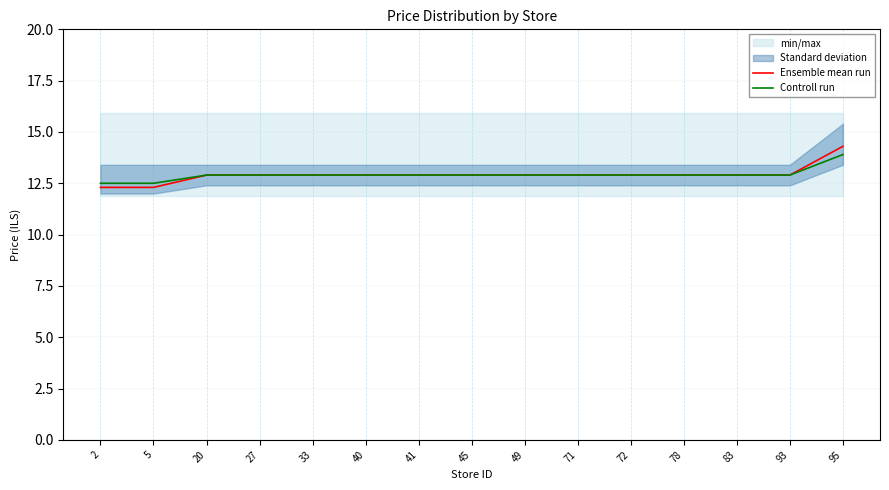

Reading left to right, transcribe all the data shown in this chart.

Ensemble mean run: 12.3	12.3	12.9	12.9	12.9	12.9	12.9	12.9	12.9	12.9	12.9	12.9	12.9	12.9	14.3
Controll run: 12.5	12.5	12.9	12.9	12.9	12.9	12.9	12.9	12.9	12.9	12.9	12.9	12.9	12.9	13.9